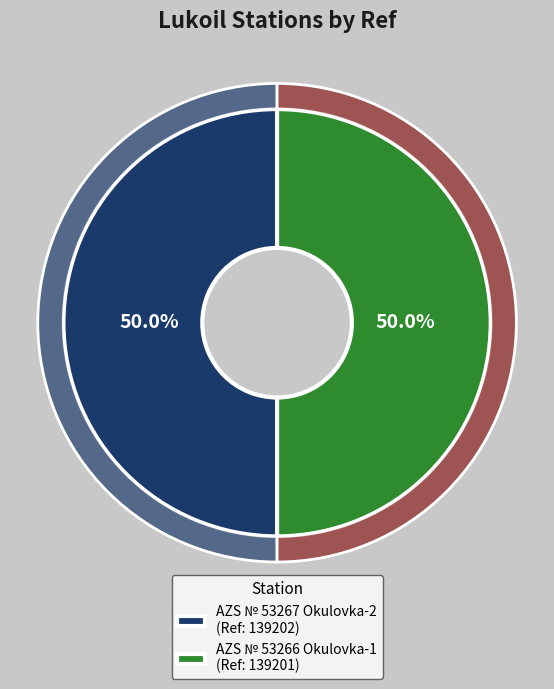

The AZS № 53266 Okulovka-1 slice represents 57% of the pie. True or false?

False